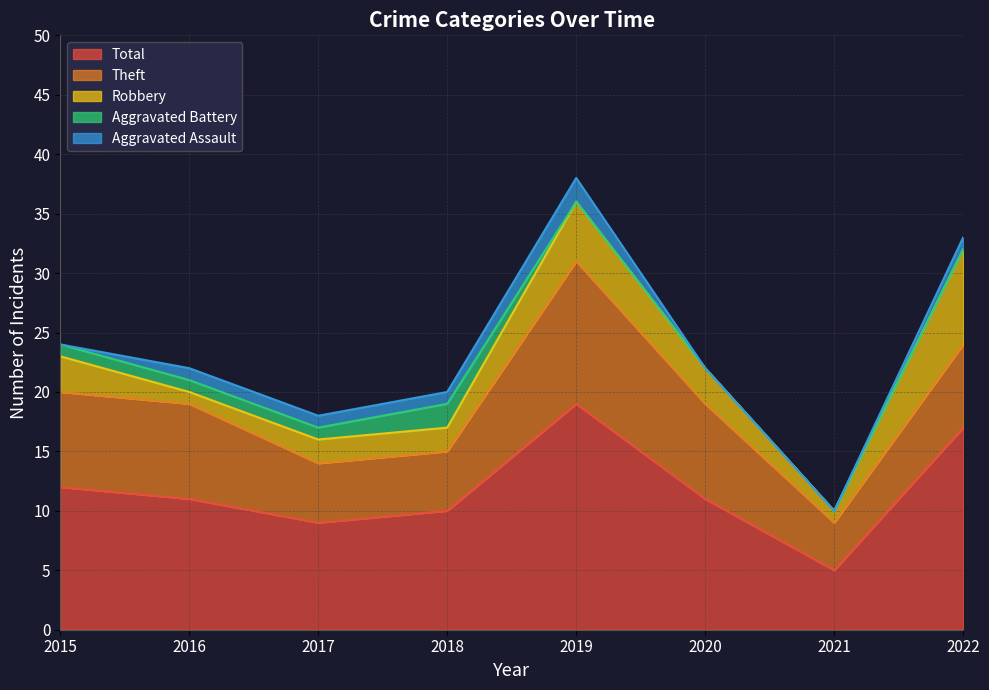

The value of Aggravated Battery at 2022 is 1. True or false?

False